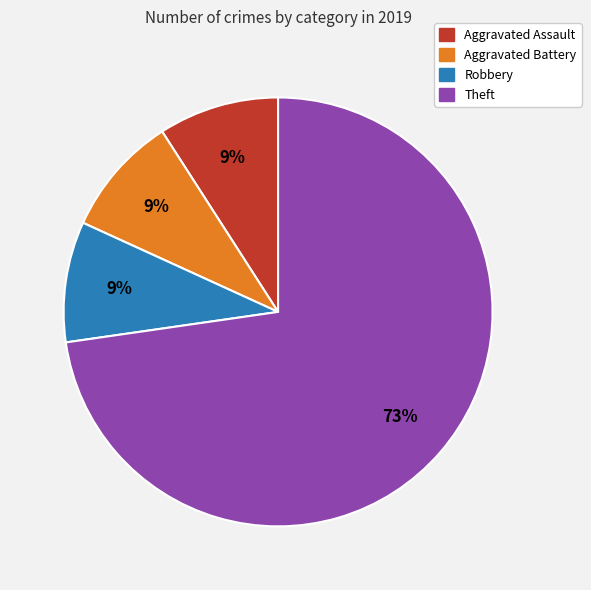

To the nearest percent, what is the difference between the largest and smallest slice percentages?

64%